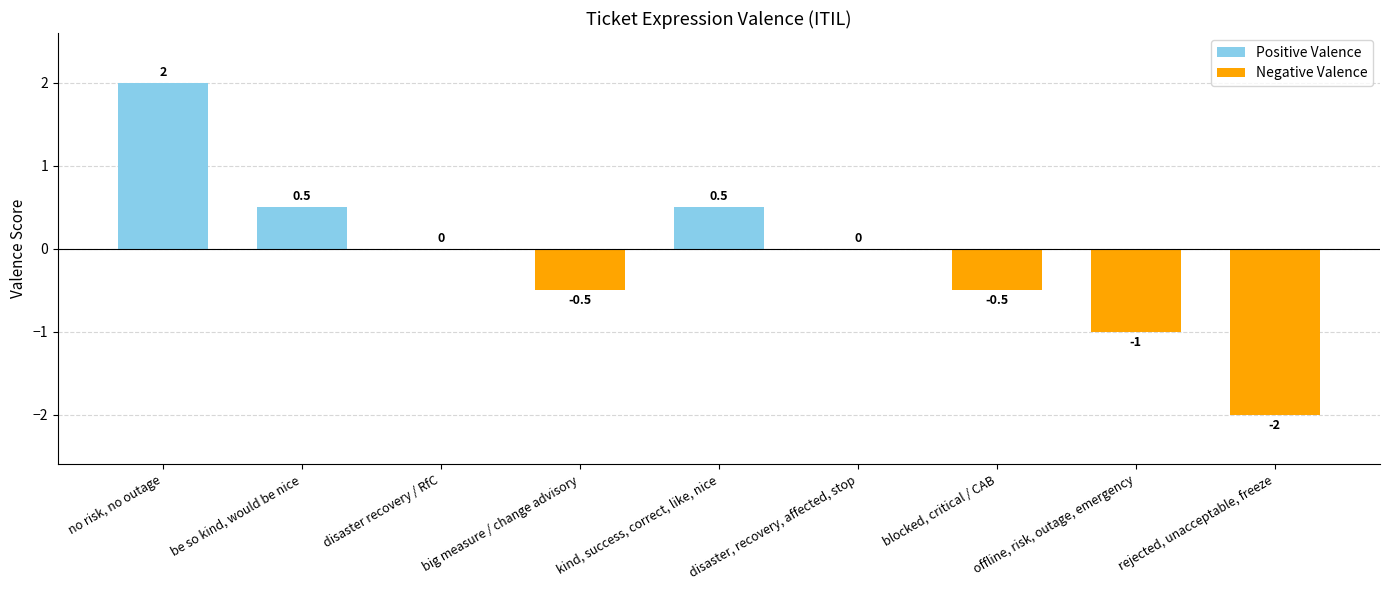

How many values are between 0 and 1?

4